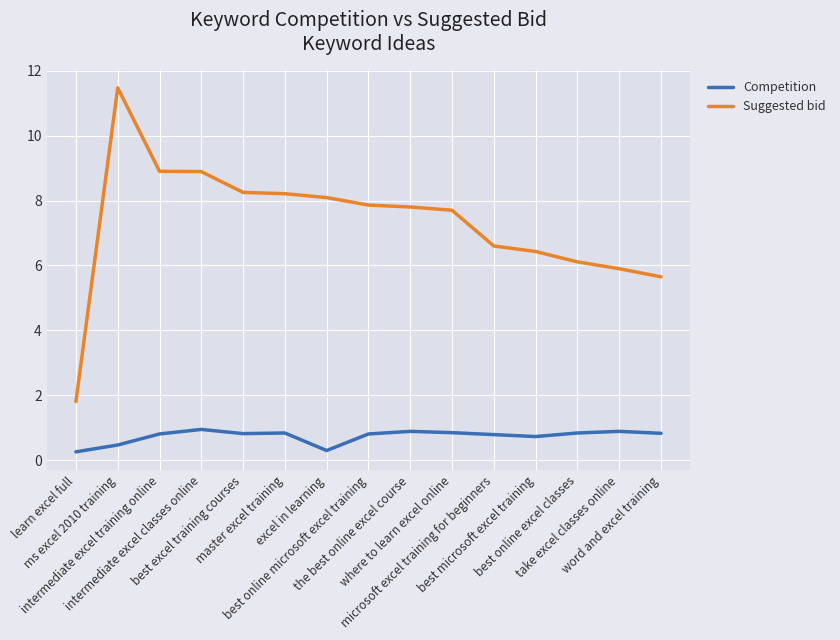

What is the sum of the Suggested bid values at best microsoft excel training and best online microsoft excel training?

14.3